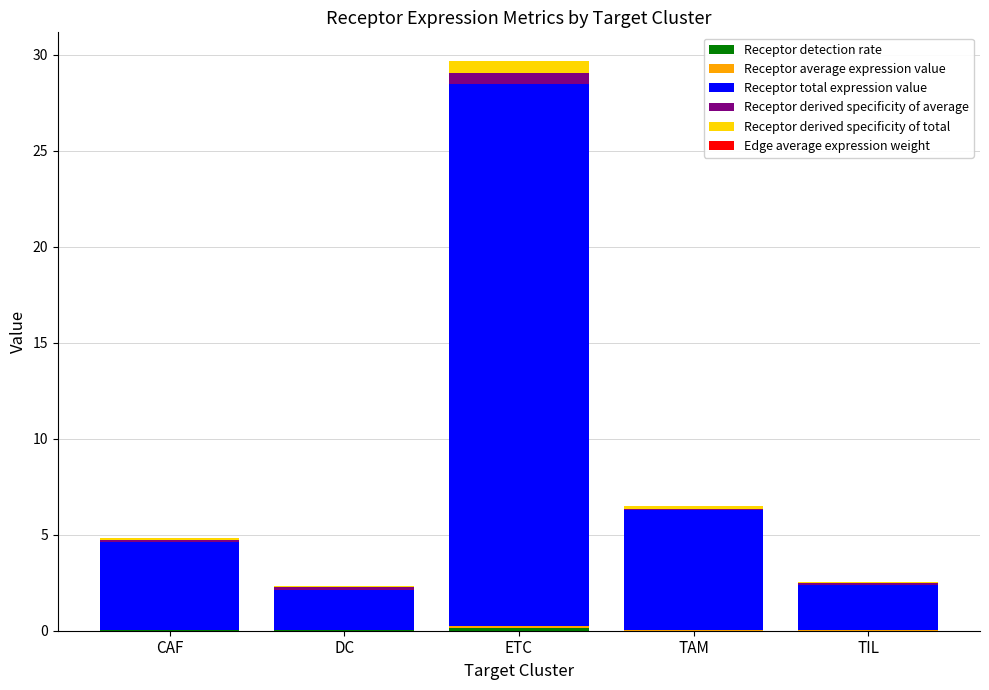

At which category is the sum across all series the highest?

ETC